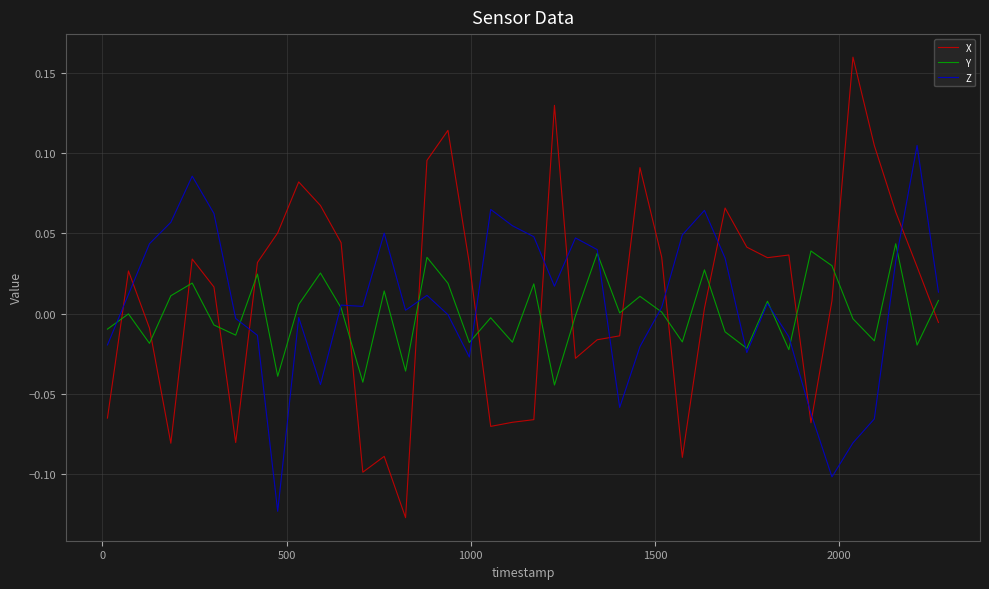

True or false: X and Z cross at least once.

True